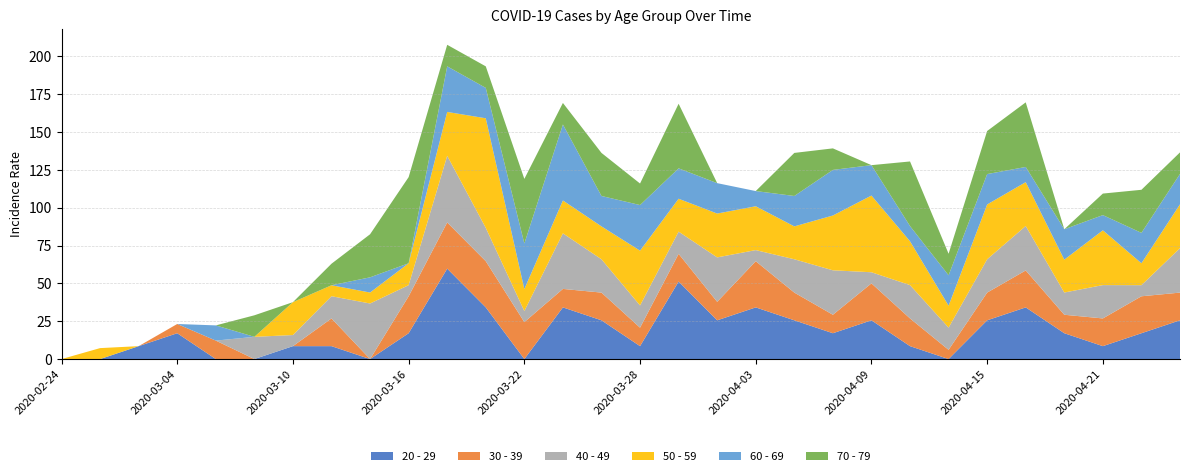

Reading right to left, list all the values displayed in this chart.

20 - 29: 2020-04-25=25.6	2020-04-23=17.1	2020-04-21=8.5	2020-04-19=17.1	2020-04-17=34.1	2020-04-15=25.6	2020-04-13=0.0	2020-04-11=8.5	2020-04-09=25.6	2020-04-07=17.1	2020-04-05=25.6	2020-04-03=34.1	2020-04-01=25.6	2020-03-30=51.2	2020-03-28=8.5	2020-03-26=25.6	2020-03-24=34.1	2020-03-22=0.0	2020-03-20=34.1	2020-03-18=59.8	2020-03-16=17.1	2020-03-14=0.0	2020-03-12=8.5	2020-03-10=8.5	2020-03-08=0.0	2020-03-06=0.0	2020-03-04=17.1	2020-03-02=8.5	2020-02-28=0.0	2020-02-24=0.0
30 - 39: 2020-04-25=18.3	2020-04-23=24.4	2020-04-21=18.3	2020-04-19=12.2	2020-04-17=24.4	2020-04-15=18.3	2020-04-13=6.1	2020-04-11=18.3	2020-04-09=24.4	2020-04-07=12.2	2020-04-05=18.3	2020-04-03=30.5	2020-04-01=12.2	2020-03-30=18.3	2020-03-28=12.2	2020-03-26=18.3	2020-03-24=12.2	2020-03-22=24.4	2020-03-20=30.5	2020-03-18=30.5	2020-03-16=24.4	2020-03-14=0.0	2020-03-12=18.3	2020-03-10=0.0	2020-03-08=0.0	2020-03-06=12.2	2020-03-04=6.1	2020-03-02=0.0	2020-02-28=0.0	2020-02-24=0.0
40 - 49: 2020-04-25=29.4	2020-04-23=7.3	2020-04-21=22.0	2020-04-19=14.7	2020-04-17=29.4	2020-04-15=22.0	2020-04-13=14.7	2020-04-11=22.0	2020-04-09=7.3	2020-04-07=29.4	2020-04-05=22.0	2020-04-03=7.3	2020-04-01=29.4	2020-03-30=14.7	2020-03-28=14.7	2020-03-26=22.0	2020-03-24=36.7	2020-03-22=7.3	2020-03-20=22.0	2020-03-18=44.1	2020-03-16=7.3	2020-03-14=36.7	2020-03-12=14.7	2020-03-10=7.3	2020-03-08=14.7	2020-03-06=0.0	2020-03-04=0.0	2020-03-02=0.0	2020-02-28=0.0	2020-02-24=0.0
50 - 59: 2020-04-25=29.0	2020-04-23=14.5	2020-04-21=36.2	2020-04-19=21.7	2020-04-17=29.0	2020-04-15=36.2	2020-04-13=14.5	2020-04-11=29.0	2020-04-09=50.7	2020-04-07=36.2	2020-04-05=21.7	2020-04-03=29.0	2020-04-01=29.0	2020-03-30=21.7	2020-03-28=36.2	2020-03-26=21.7	2020-03-24=21.7	2020-03-22=14.5	2020-03-20=72.4	2020-03-18=29.0	2020-03-16=14.5	2020-03-14=7.2	2020-03-12=7.2	2020-03-10=21.7	2020-03-08=0.0	2020-03-06=0.0	2020-03-04=0.0	2020-03-02=0.0	2020-02-28=7.2	2020-02-24=0.0
60 - 69: 2020-04-25=20.1	2020-04-23=20.1	2020-04-21=10.0	2020-04-19=20.1	2020-04-17=10.0	2020-04-15=20.1	2020-04-13=20.1	2020-04-11=10.0	2020-04-09=20.1	2020-04-07=30.1	2020-04-05=20.1	2020-04-03=10.0	2020-04-01=20.1	2020-03-30=20.1	2020-03-28=30.1	2020-03-26=20.1	2020-03-24=50.2	2020-03-22=30.1	2020-03-20=20.1	2020-03-18=30.1	2020-03-16=0.0	2020-03-14=10.0	2020-03-12=0.0	2020-03-10=0.0	2020-03-08=0.0	2020-03-06=10.0	2020-03-04=0.0	2020-03-02=0.0	2020-02-28=0.0	2020-02-24=0.0
70 - 79: 2020-04-25=14.2	2020-04-23=28.5	2020-04-21=14.2	2020-04-19=0.0	2020-04-17=42.7	2020-04-15=28.5	2020-04-13=14.2	2020-04-11=42.7	2020-04-09=0.0	2020-04-07=14.2	2020-04-05=28.5	2020-04-03=0.0	2020-04-01=0.0	2020-03-30=42.7	2020-03-28=14.2	2020-03-26=28.5	2020-03-24=14.2	2020-03-22=42.7	2020-03-20=14.2	2020-03-18=14.2	2020-03-16=56.9	2020-03-14=28.5	2020-03-12=14.2	2020-03-10=0.0	2020-03-08=14.2	2020-03-06=0.0	2020-03-04=0.0	2020-03-02=0.0	2020-02-28=0.0	2020-02-24=0.0